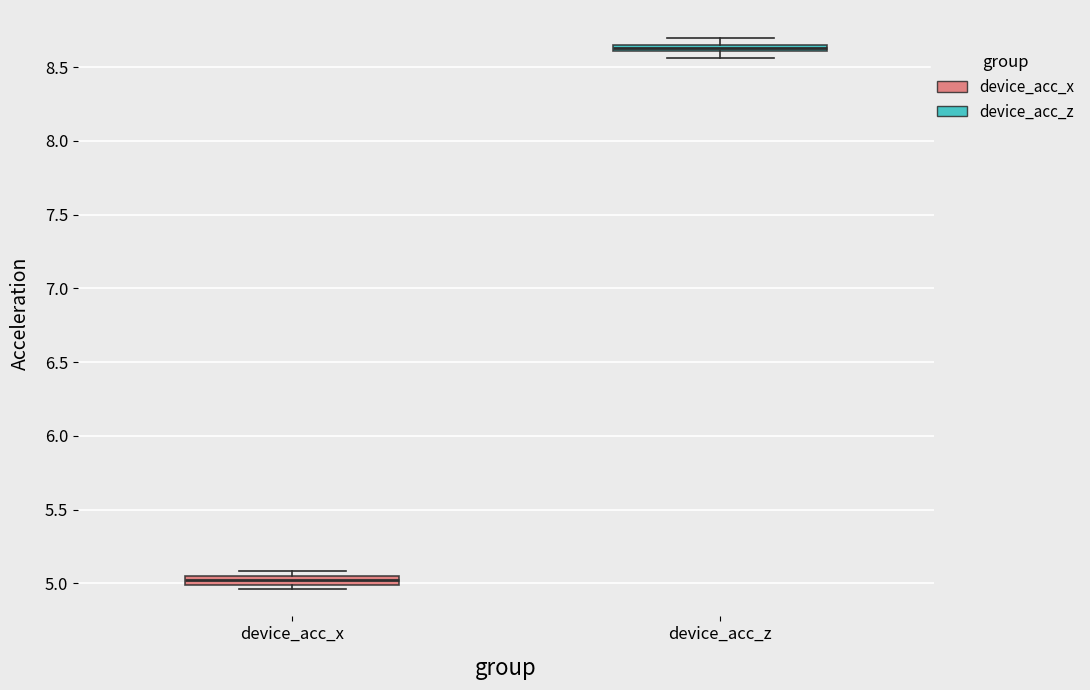

Which box's median line is the highest?

device_acc_z